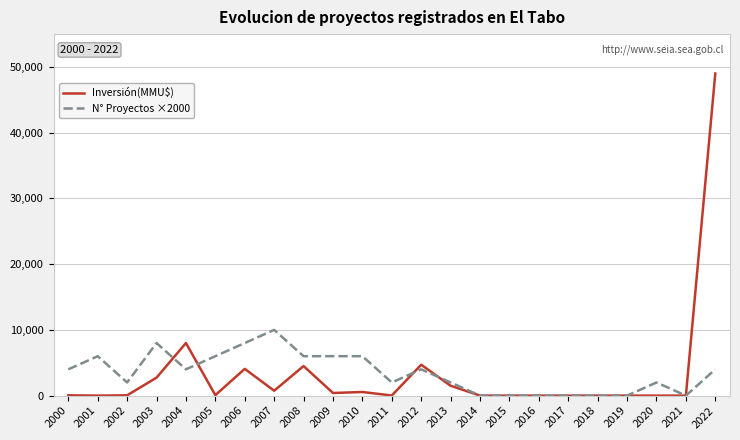

What is the difference between the maximum and minimum values in the Inversión(MMU$) series?

49000